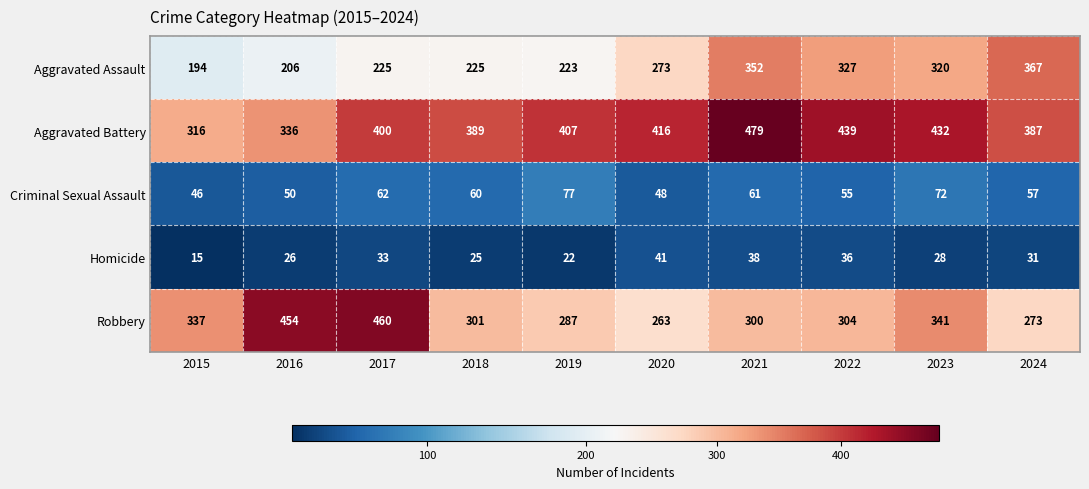

What is the sum of all Aggravated Battery values?

4001